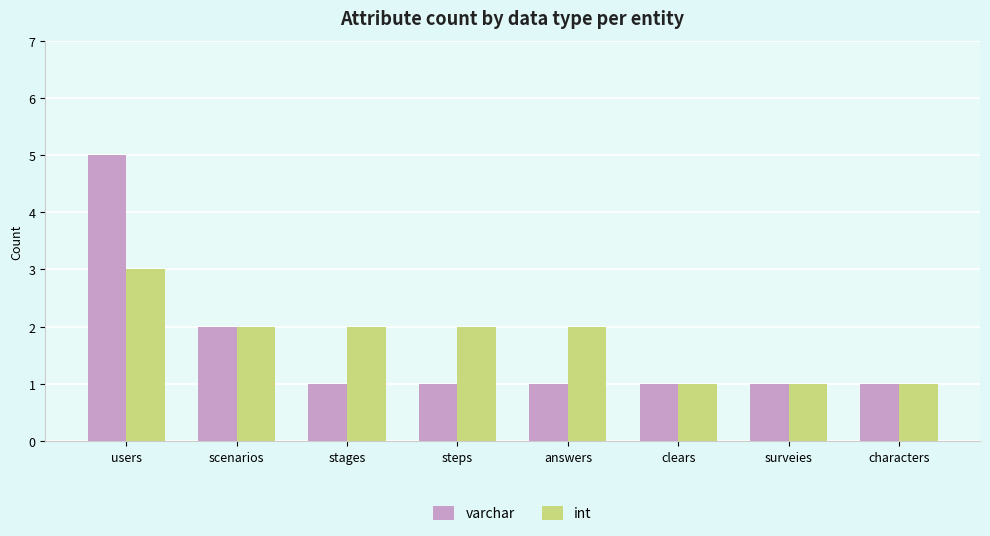

At stages, list the series in order from largest to smallest.

int, varchar